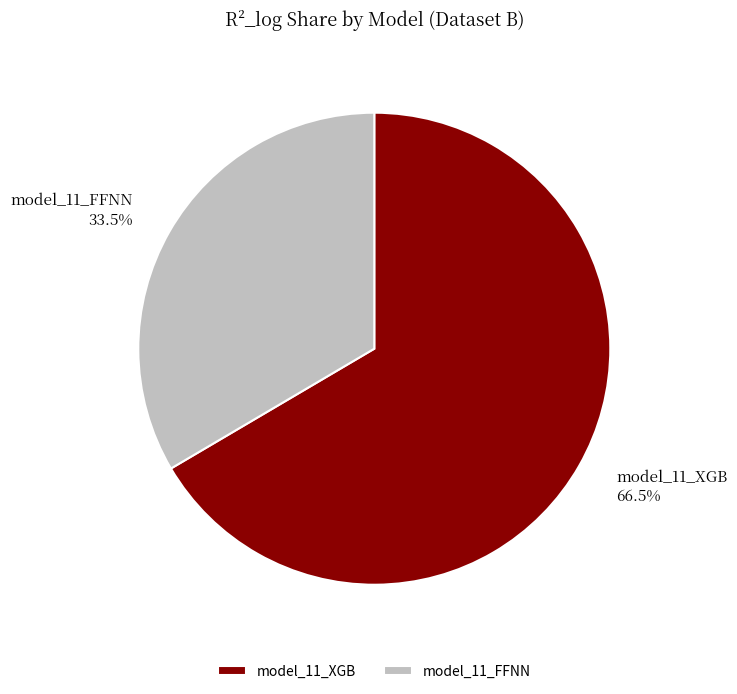

To the nearest percent, what is the difference between the model_11_FFNN and model_11_XGB slice percentages?

33%